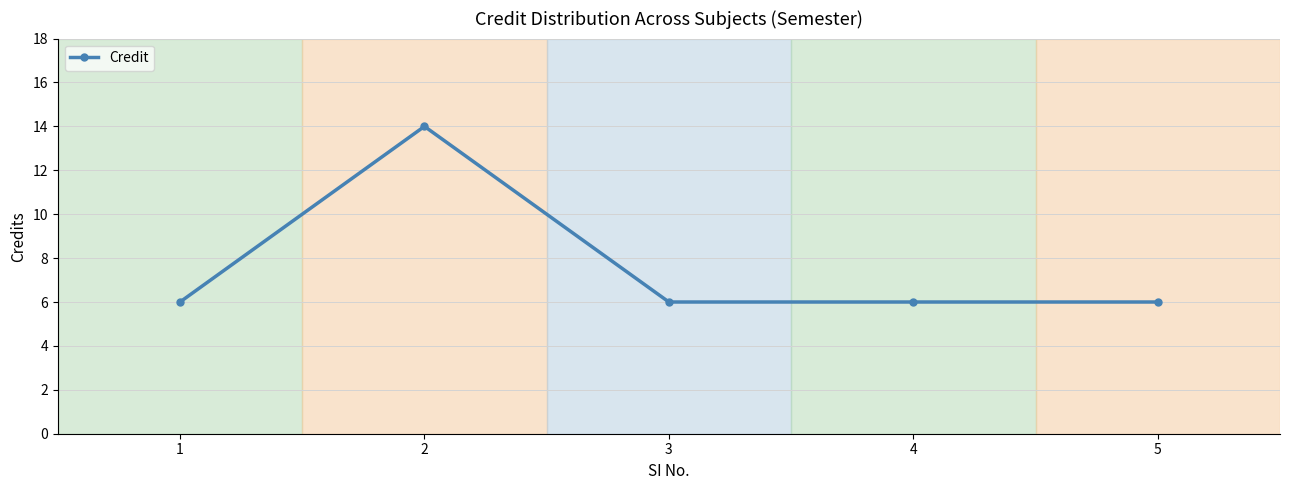

The chart shows a value of 7 at 2. True or false?

False